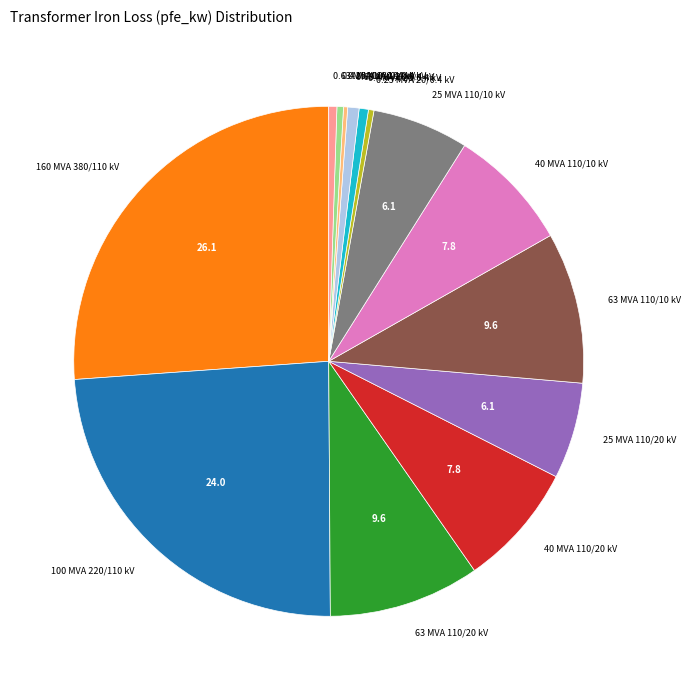

What is the largest slice in the pie chart?

160 MVA 380/110 kV